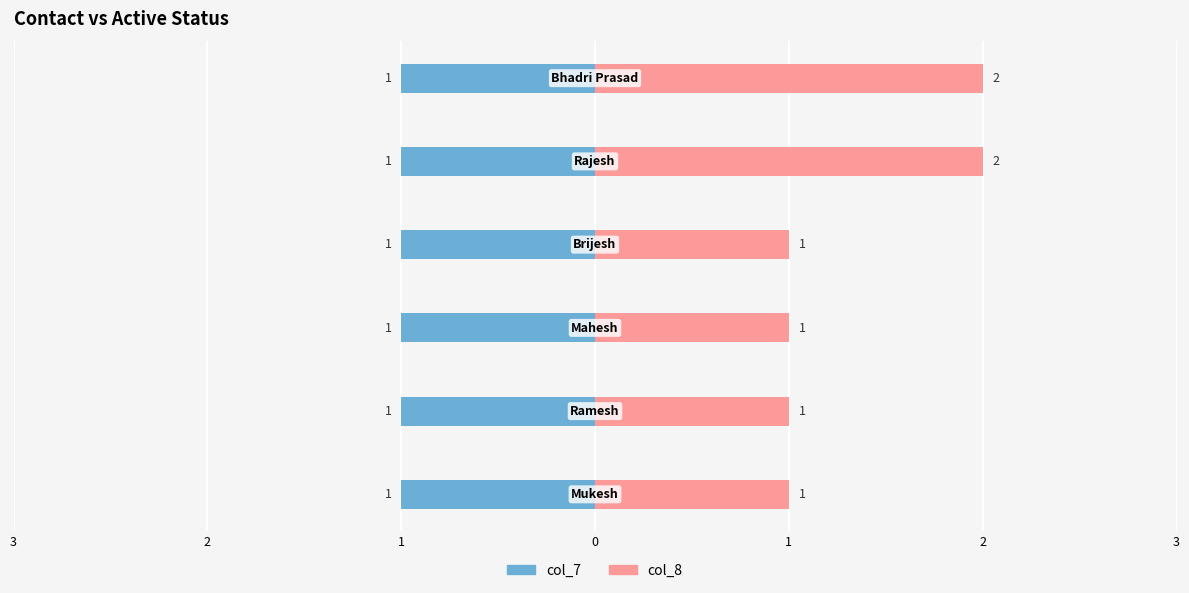

How many categories are shown in the chart?

6